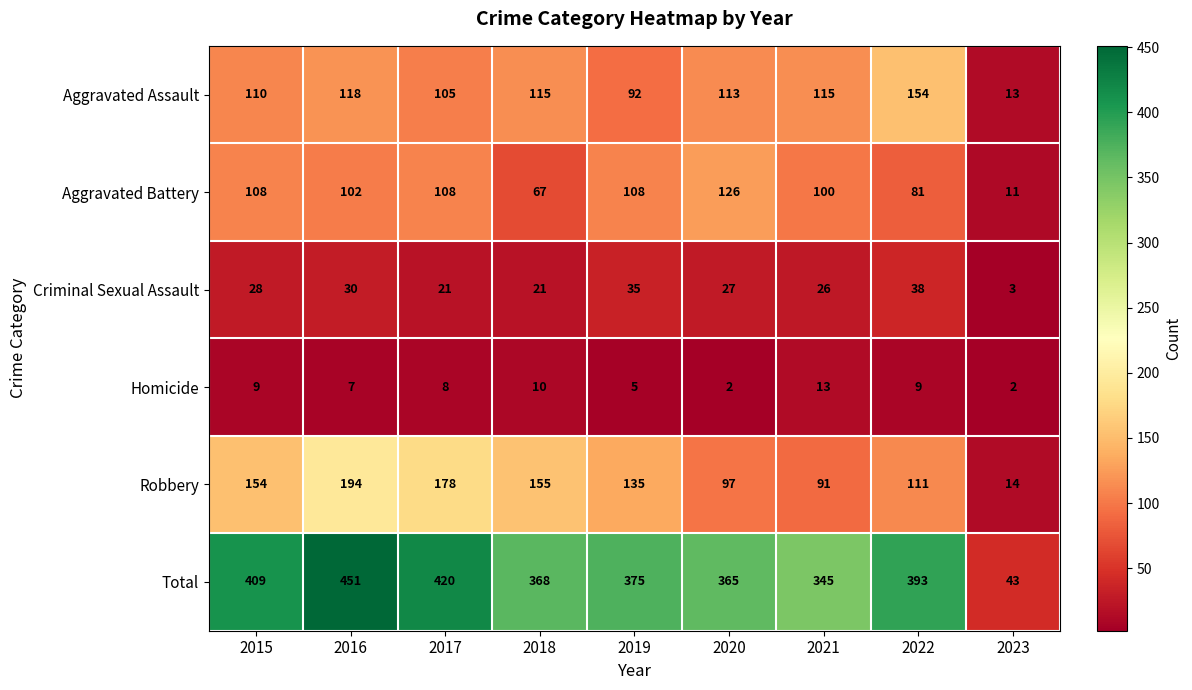

At how many categories does at least one series exceed 317?

8